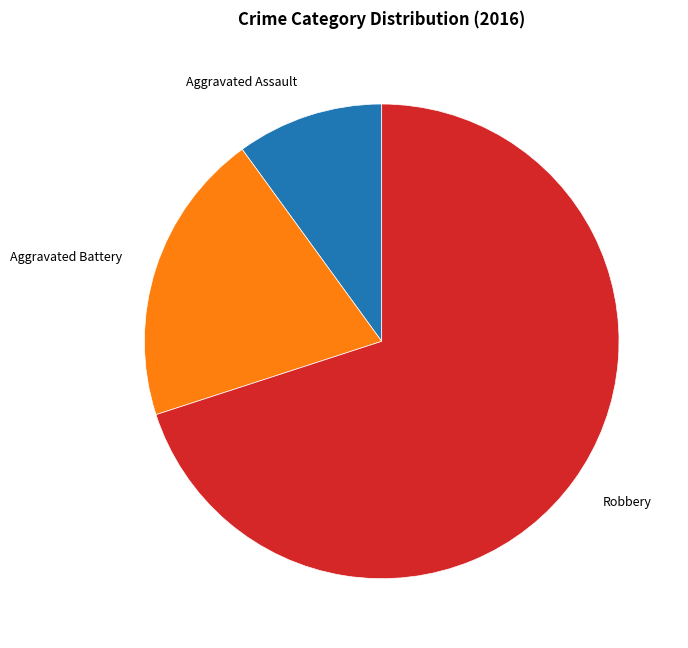

The Aggravated Battery slice represents 11% of the pie. True or false?

False